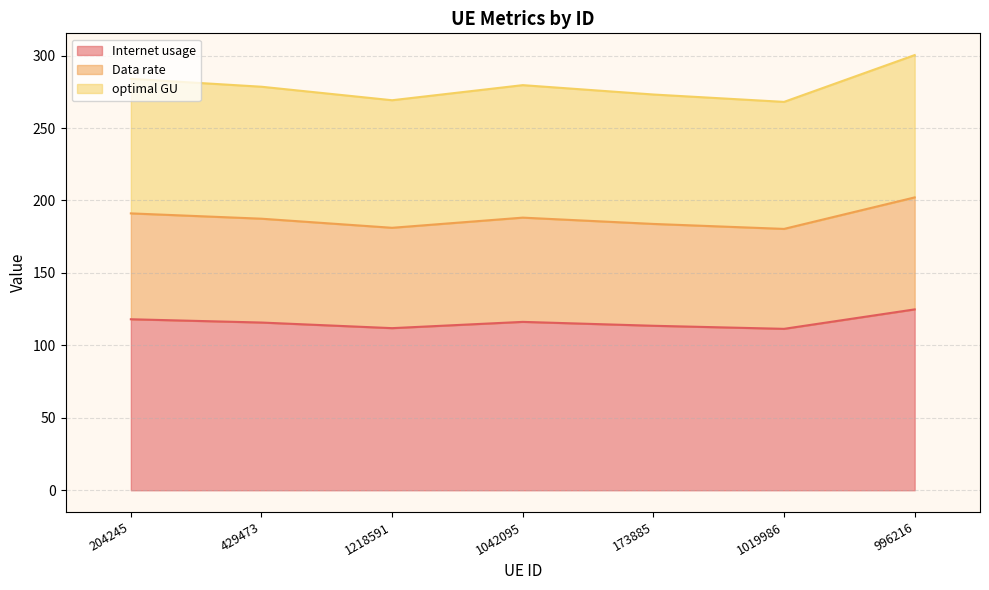

What is the label of the 1st point from the left?

204245